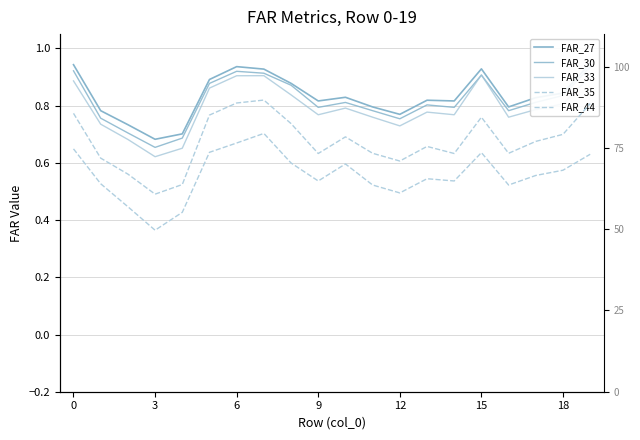

At which label does FAR_33 reach its peak?

15